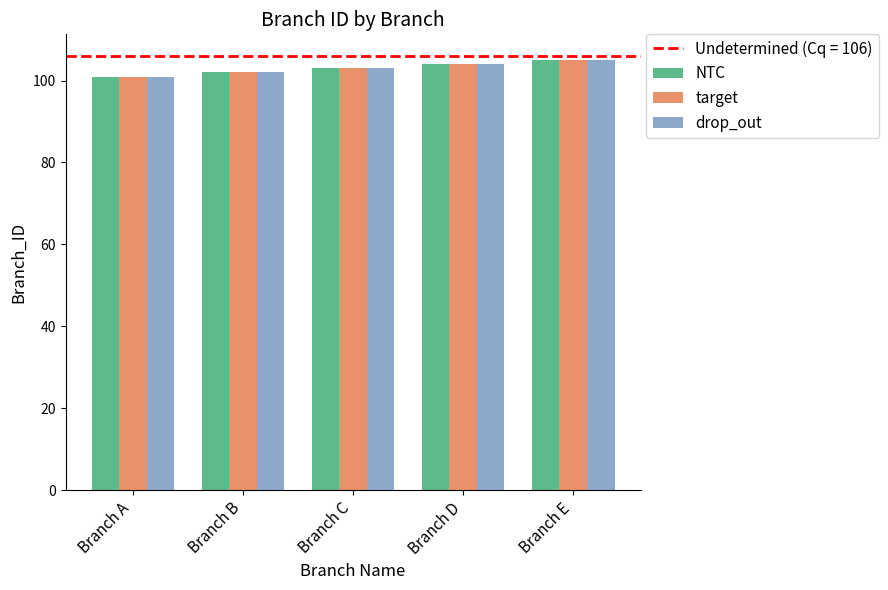

Are the bars horizontal?

No